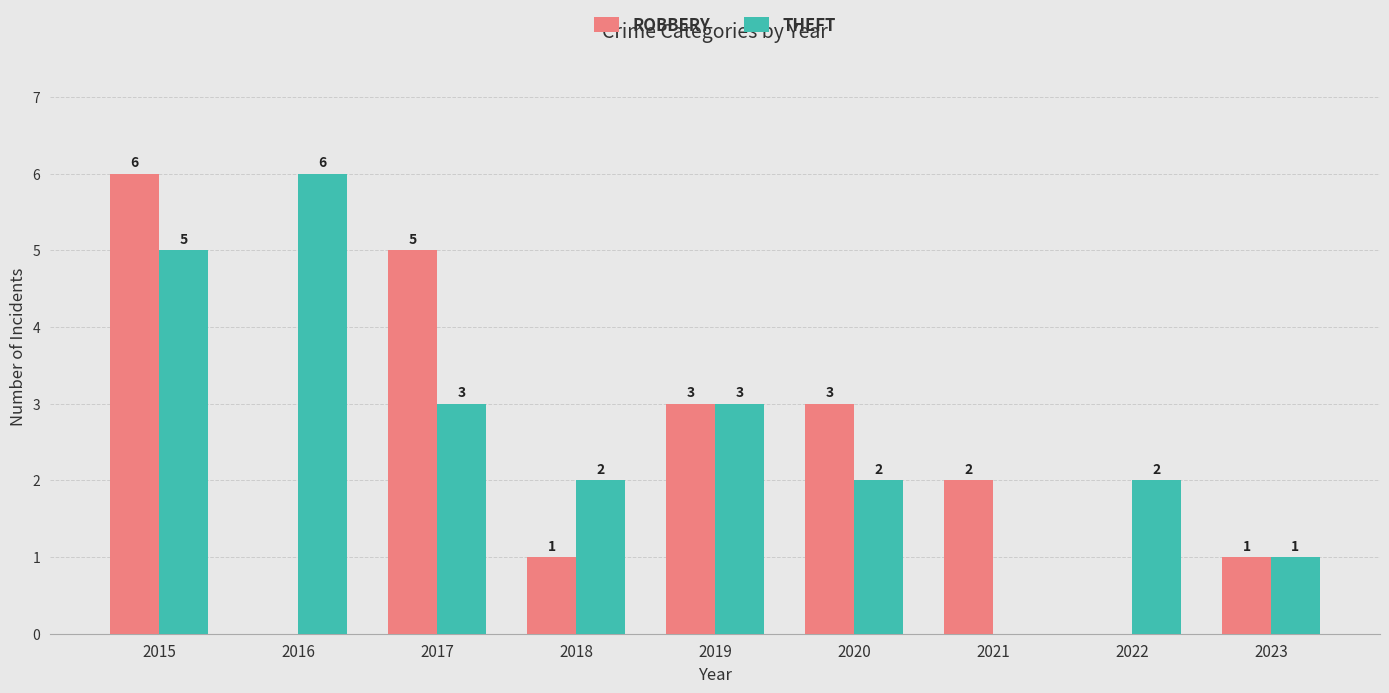

Are the bars grouped side by side (vs. stacked)?

Yes